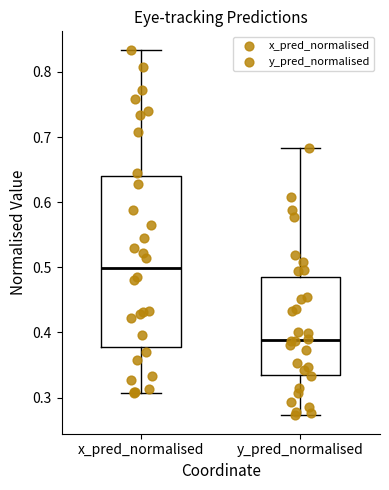

Where does the median line of the box for x_pred_normalised sit on the y-axis? The values are not printed on the chart, so give them approximately, as read against the axis.

0.50